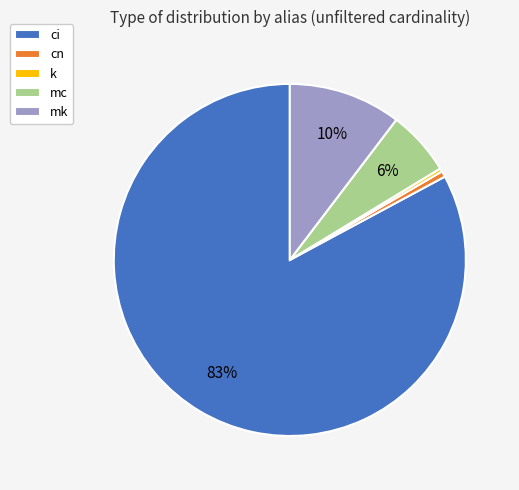

To the nearest percent, what is the difference between the largest and smallest slice percentages?

83%